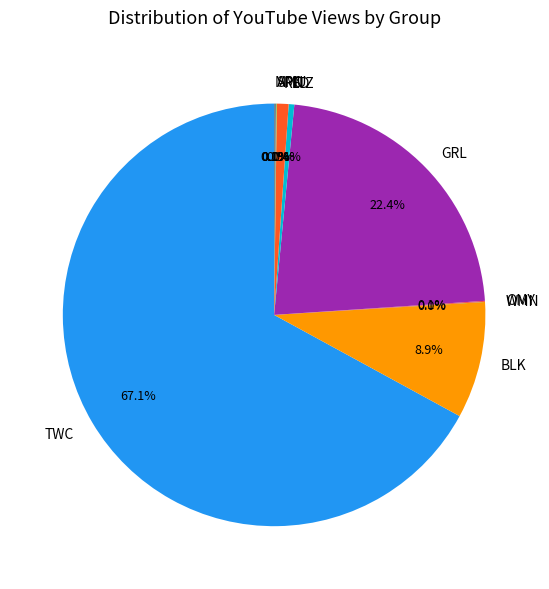

How much of the chart is everything except RED?

99.1%